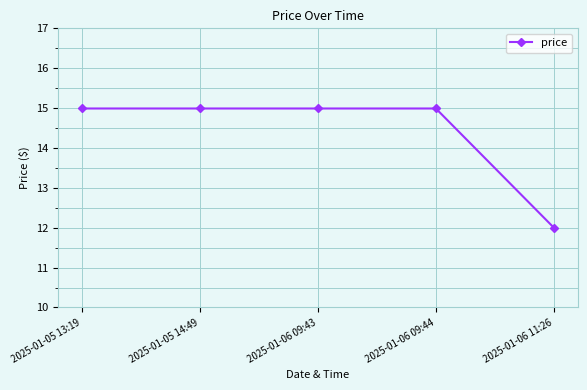

Between 2025-01-05 14:49 and 2025-01-06 11:26, which is larger?

2025-01-05 14:49